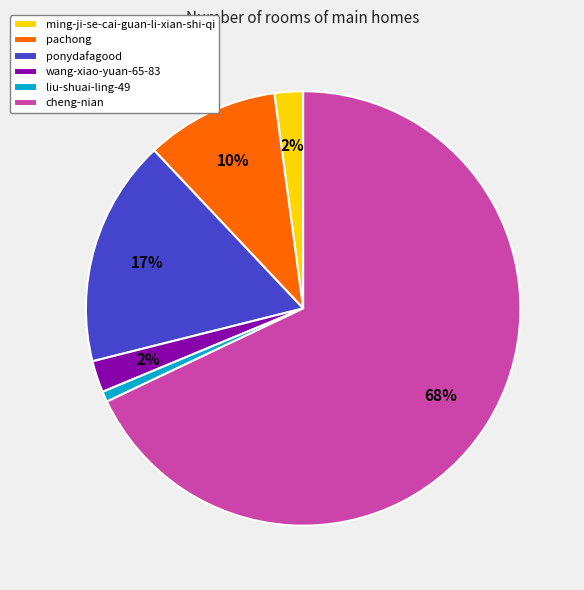

How many segments does this pie chart have?

6